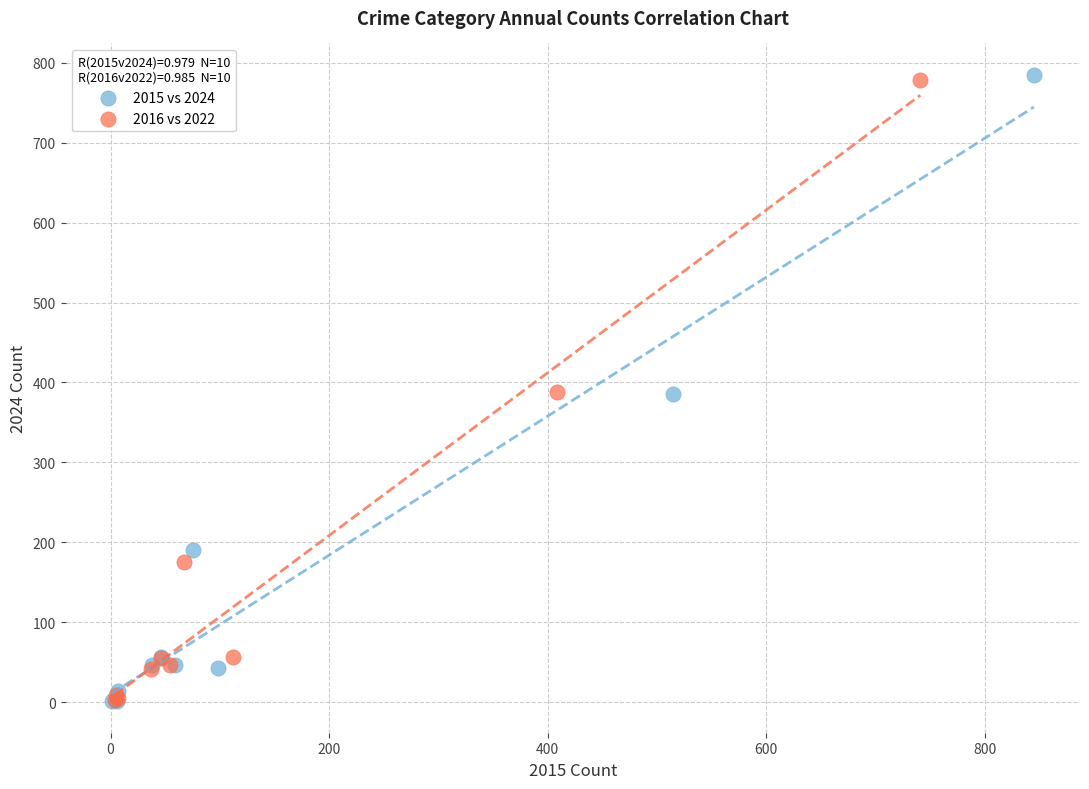

Which series has the widest spread of Y values?

2015 vs 2024